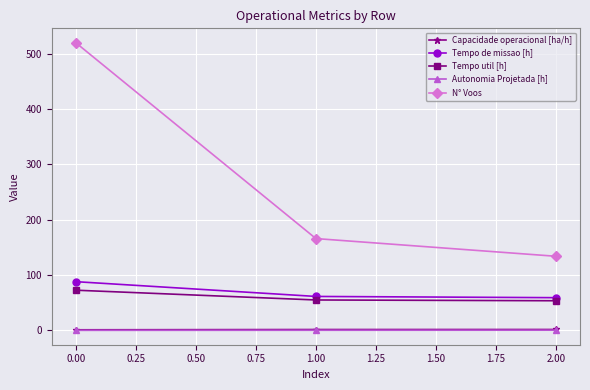

Which series changed the most between 0.00 and 2.00?

N° Voos